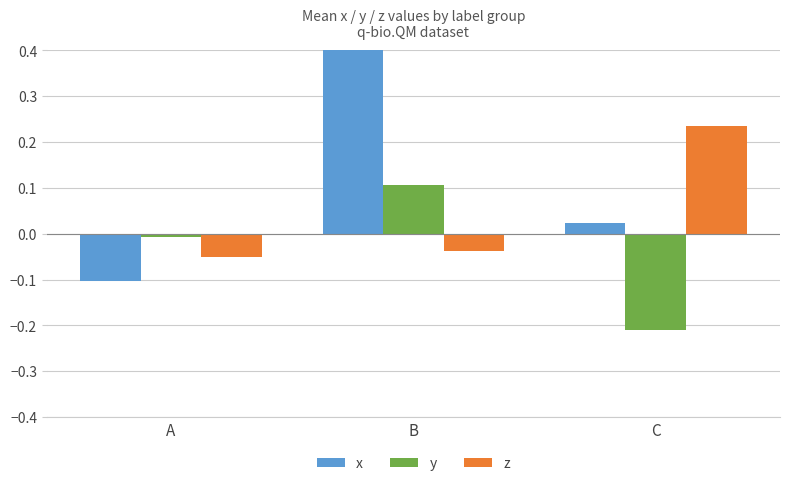

At which label does x reach its minimum?

A